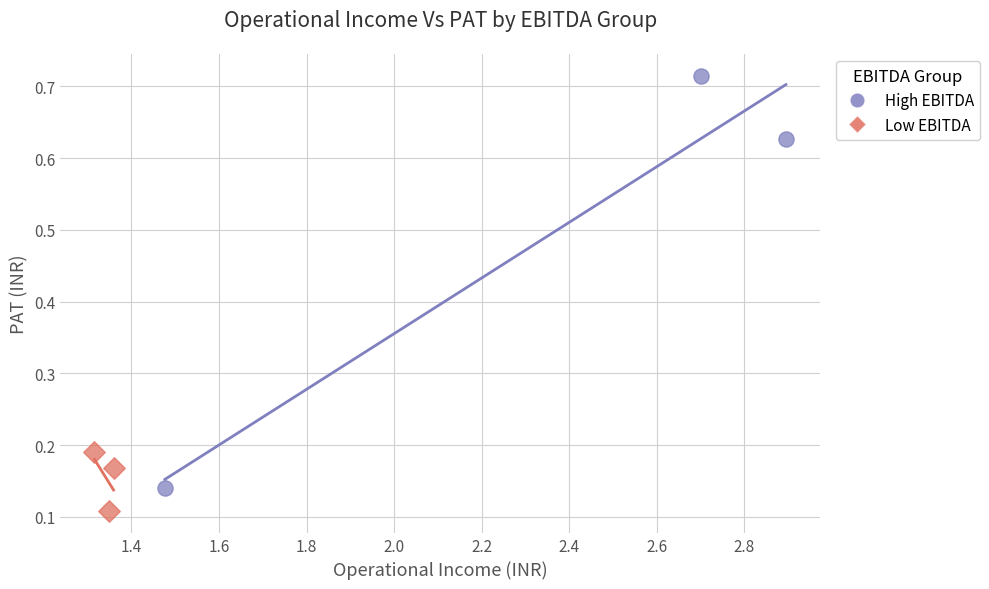

Which series contains the lowest Y value?

Low EBITDA